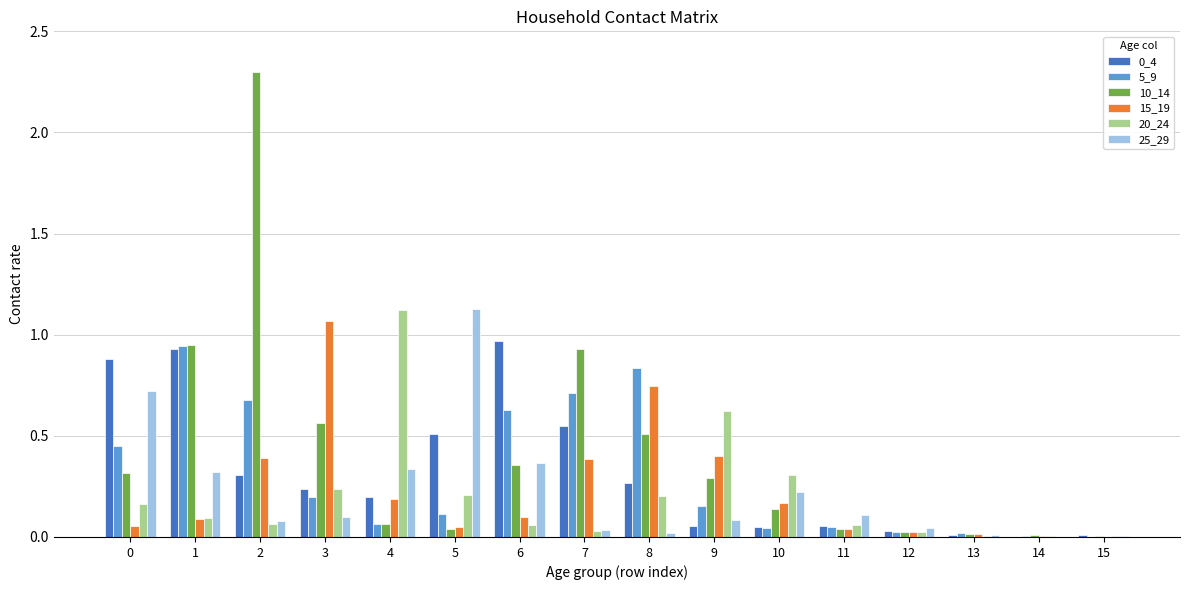

At which category is the sum across all series the highest?

2